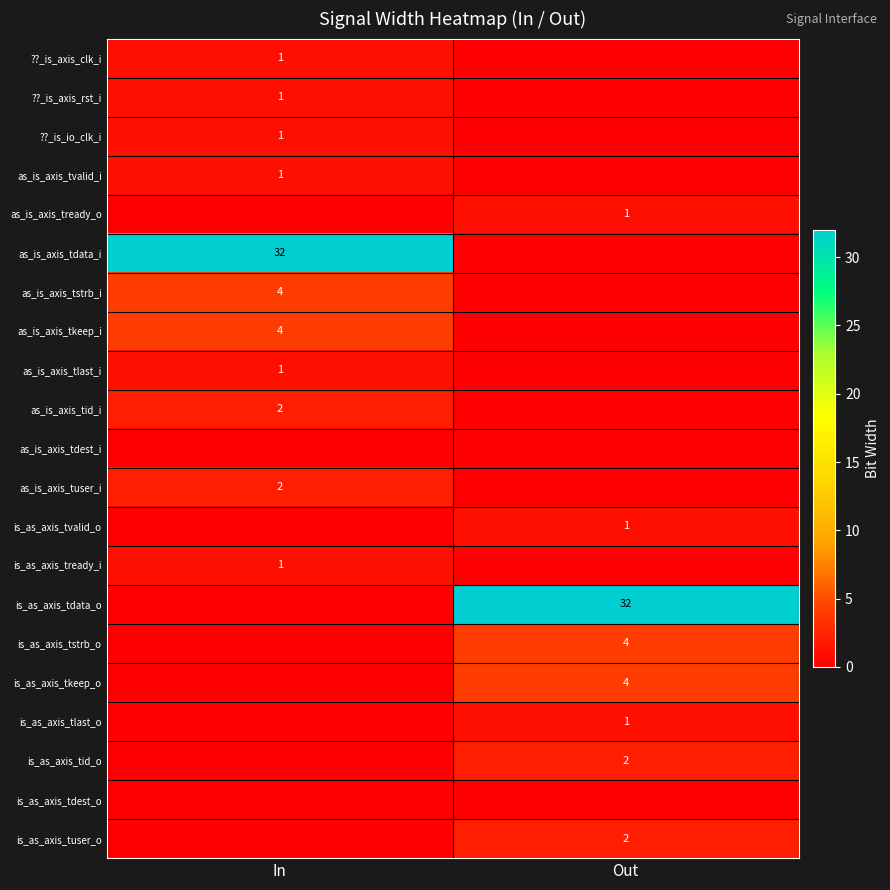

Which label corresponds to the largest value in the chart?

In